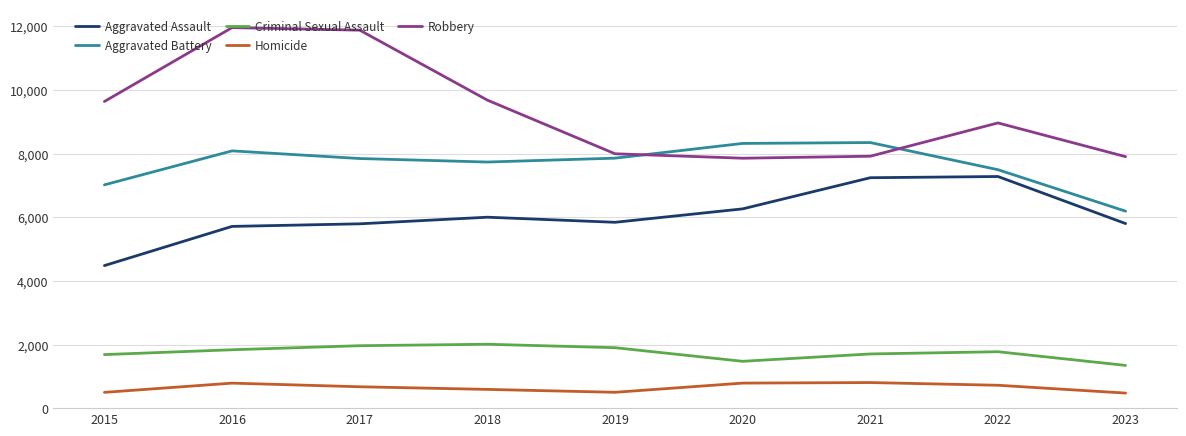

True or false: Criminal Sexual Assault has a value of 2687 at 2017.

False